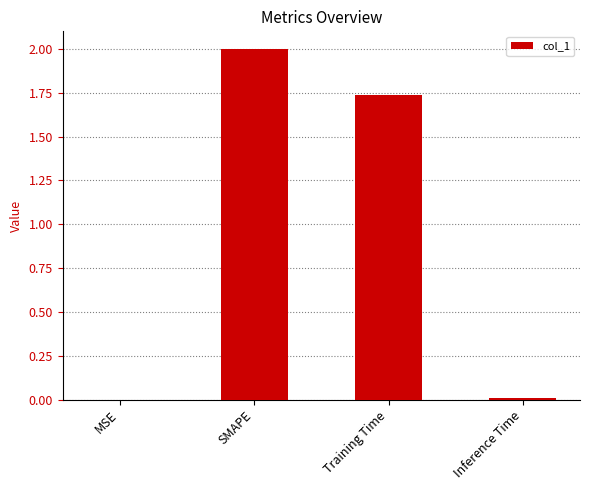

What is the change in value from SMAPE to Training Time?

-0.3